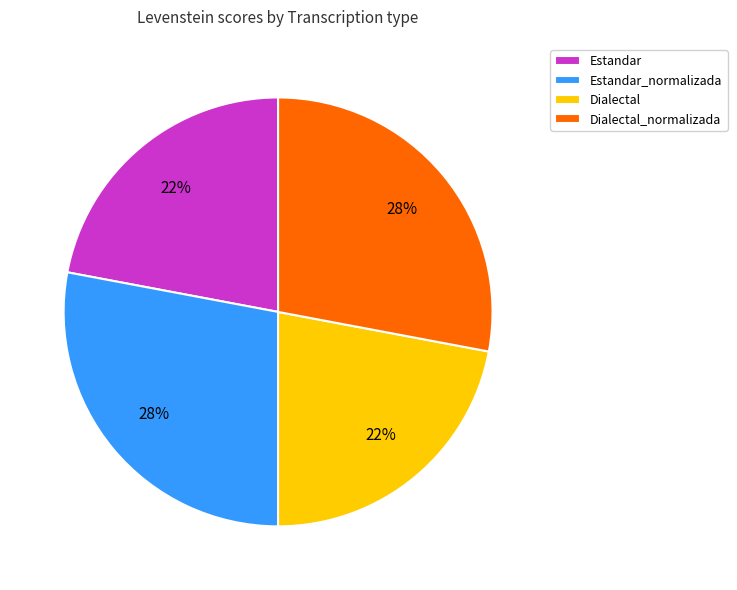

What is the ratio of the value at Estandar to the value at Estandar_normalizada?

0.8